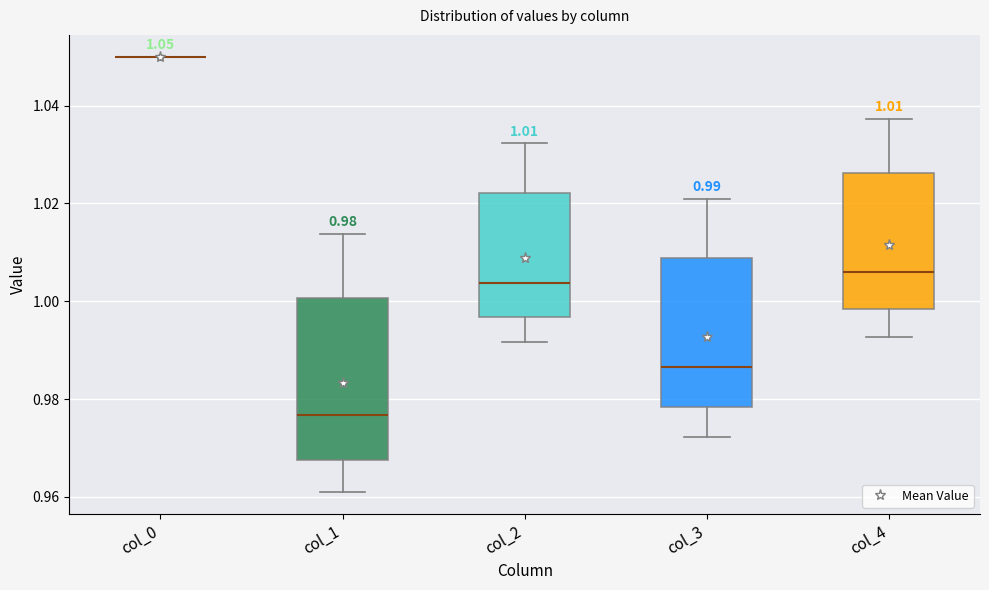

Which box is the tallest, from its lower edge to its upper edge?

col_1